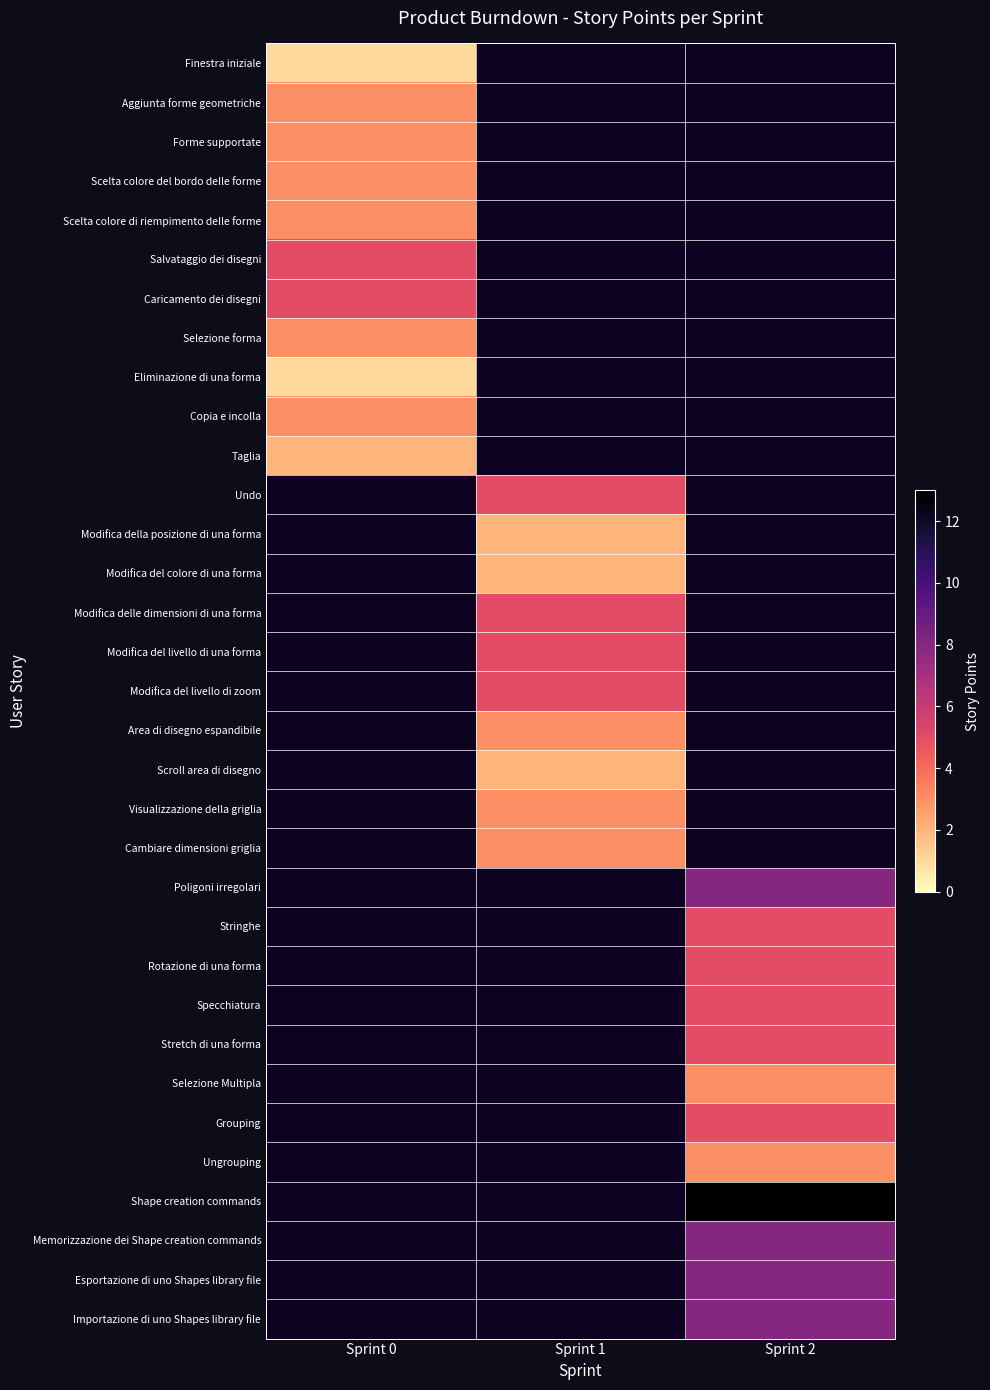

Is the value of Selezione Multipla at Sprint 1 greater than the value of Shape creation commands at Sprint 1?

No